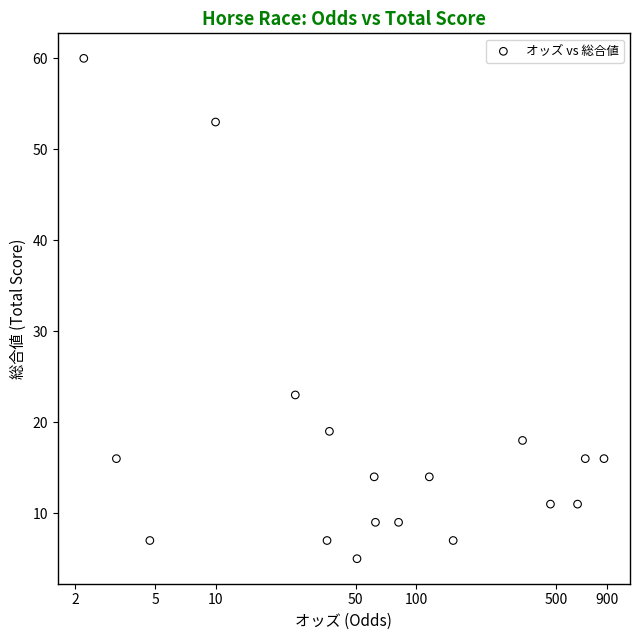

What is the range of Y values (max minus min)?

55